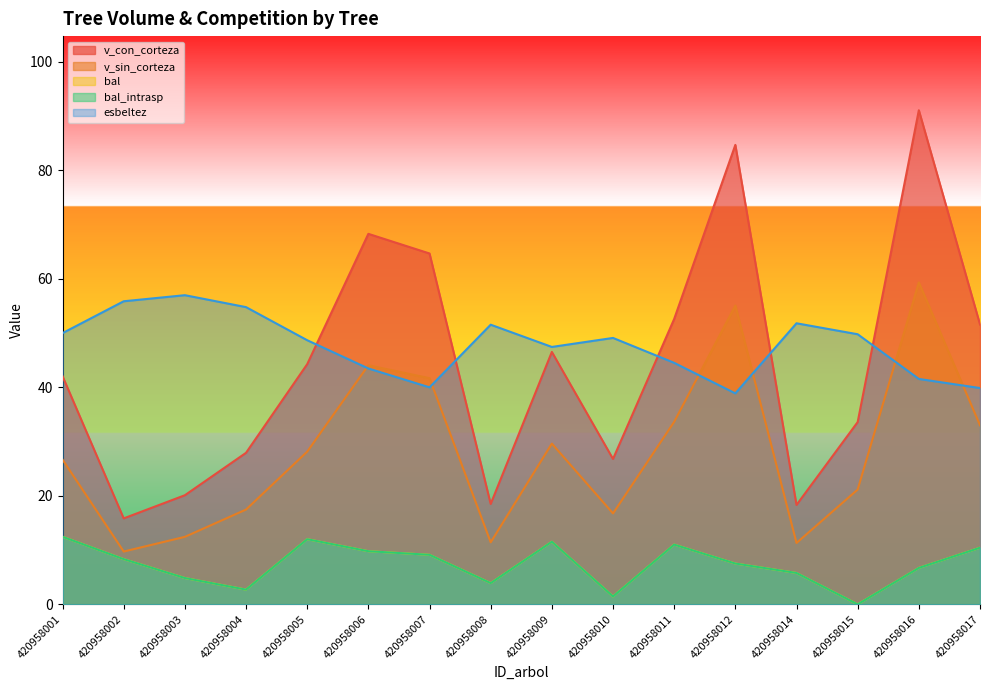

At which category is the sum across all series the highest?

420958016